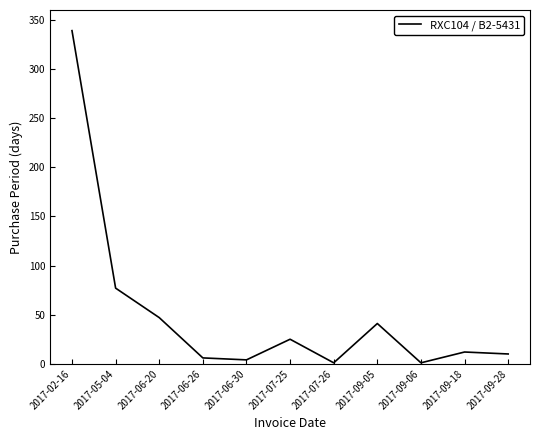

What is the difference between the values at 2017-09-05 and 2017-09-18?

29